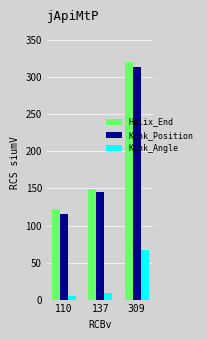

Reading left to right, what are all the values shown in this chart?

Helix_End: 122.0	149.0	321.0
Kink_Position: 116.0	145.0	314.0
Kink_Angle: 4.3	8.6	67.4